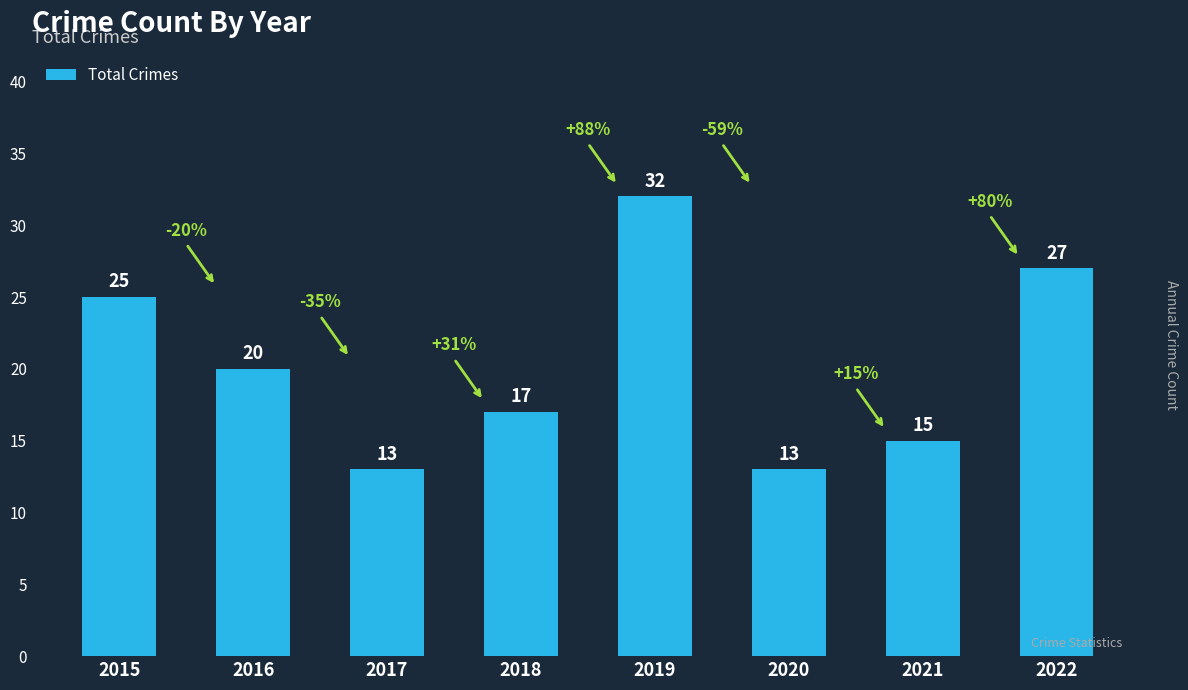

What is the ratio of the value at 2019 to the value at 2015?

1.3